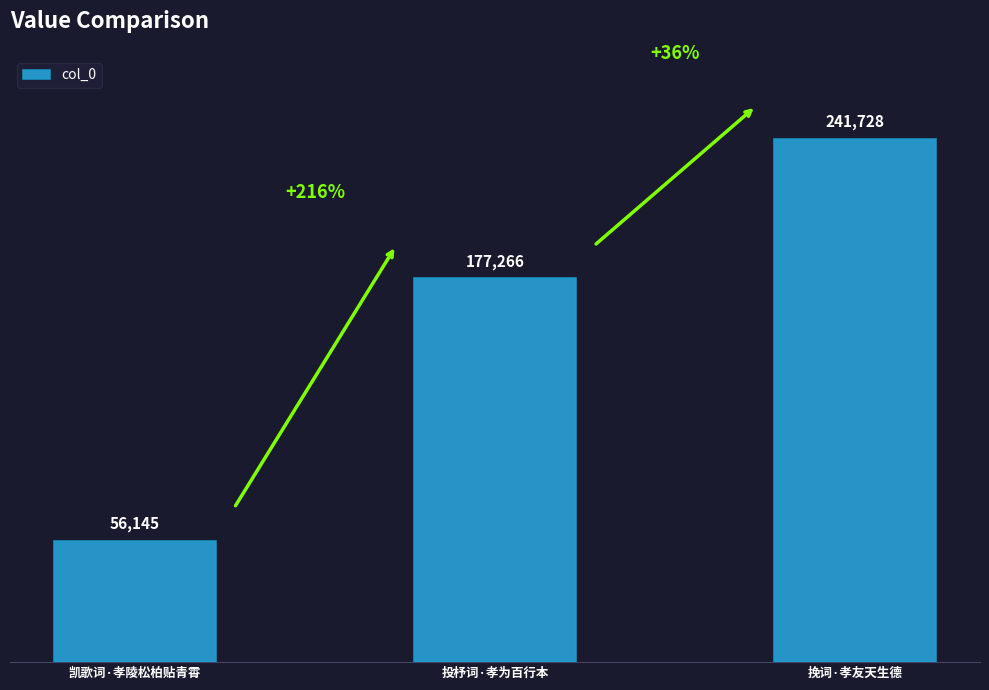

What is the value of the 1st bar from the left?

56145